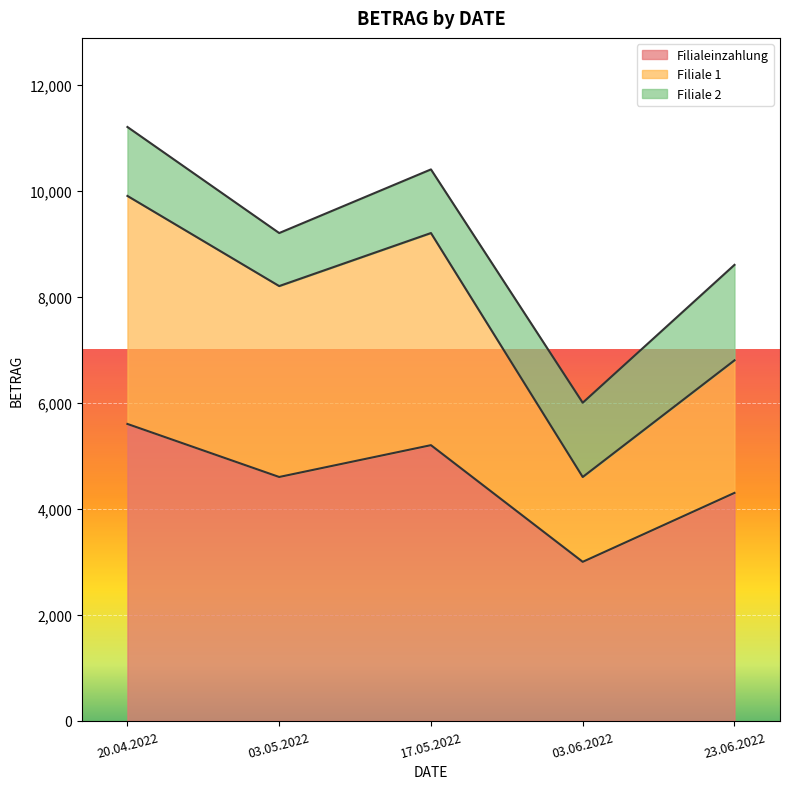

Between 20.04.2022 and 03.05.2022, which series saw the biggest shift?

Filiale 1